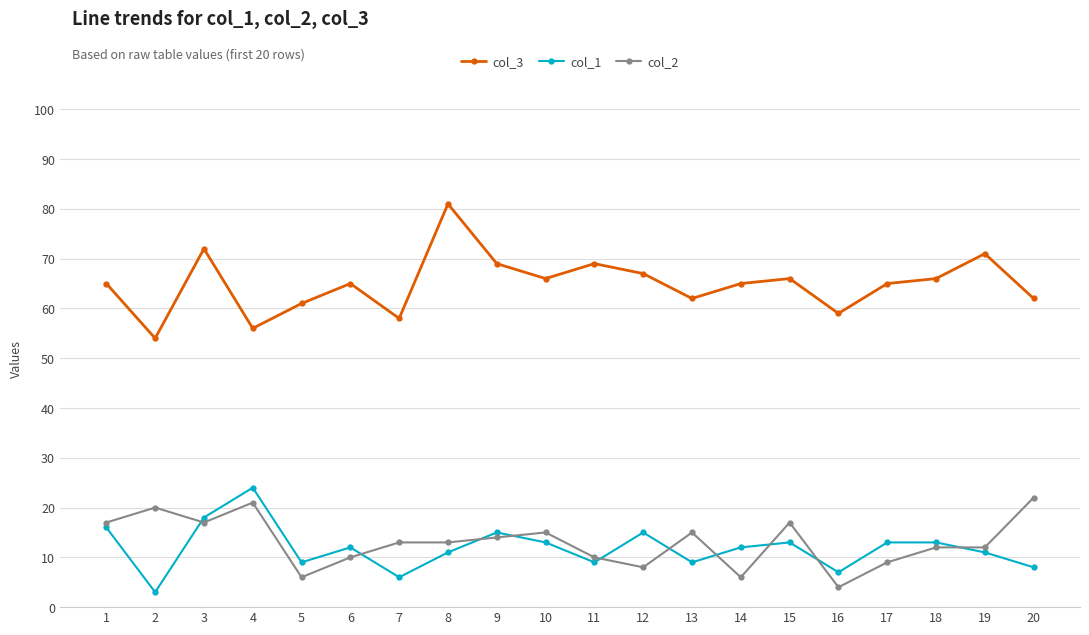

Is this an area chart (filled region under the line)?

No